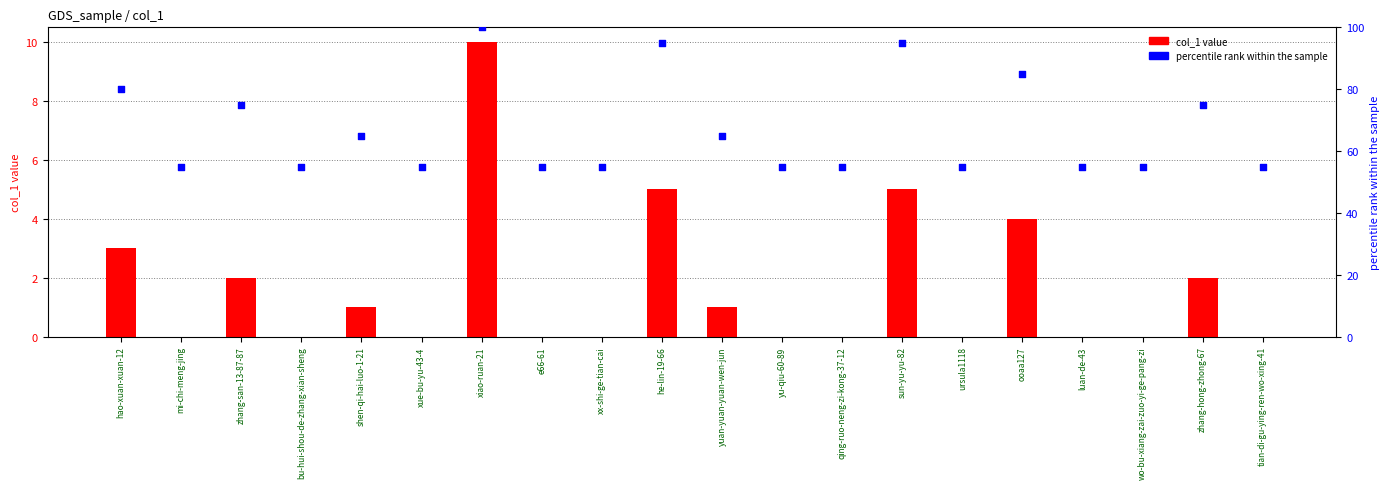

What is the total value across all series at wo-bu-xiang-zai-zuo-yi-ge-pang-zi?

55.0